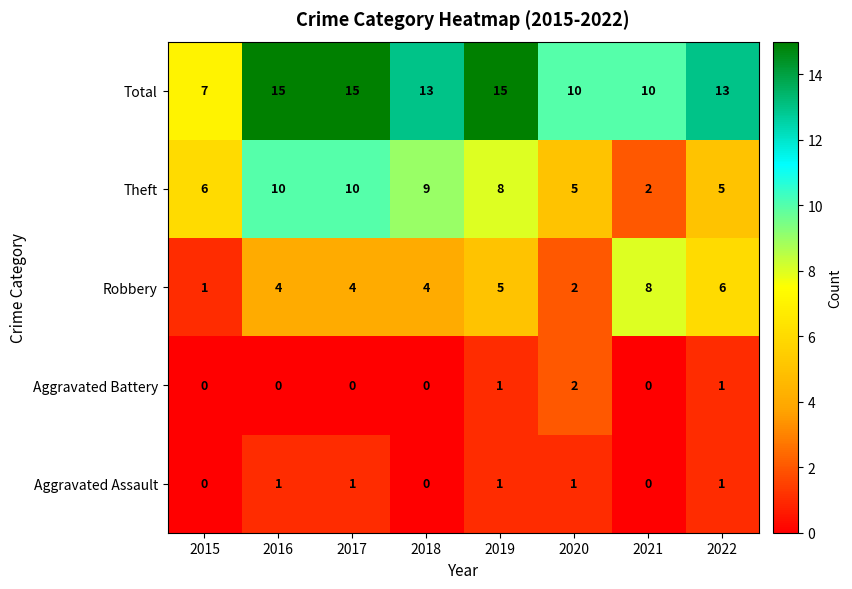

Count the number of data series in this chart.

5